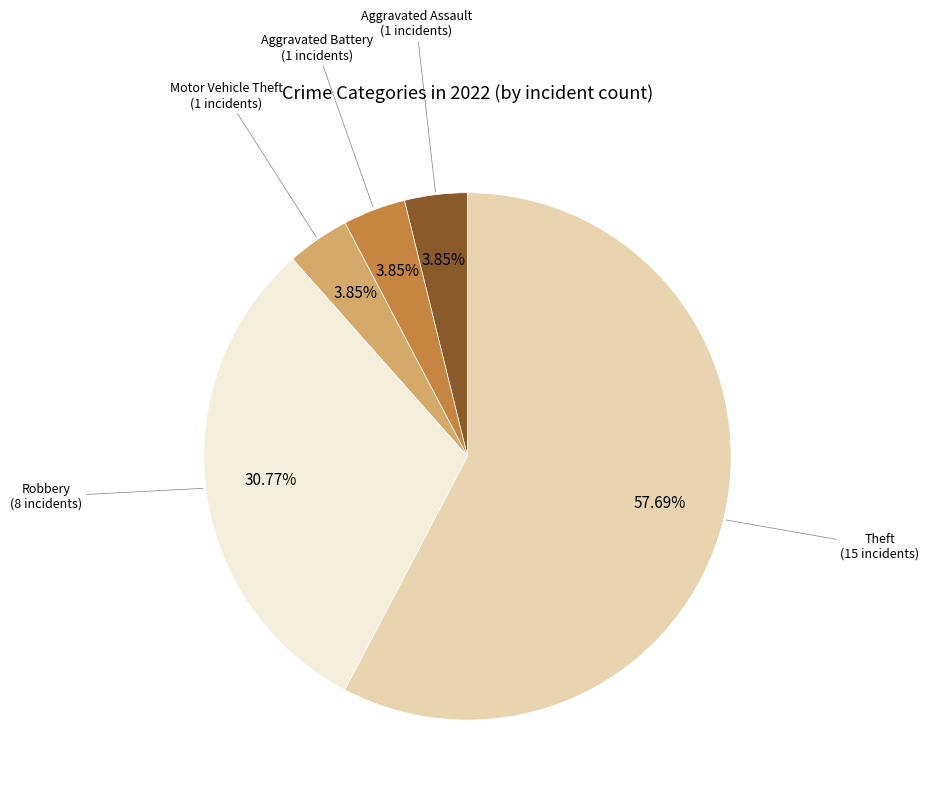

To the nearest percent, what is the combined percentage of Robbery and Aggravated Battery?

35%